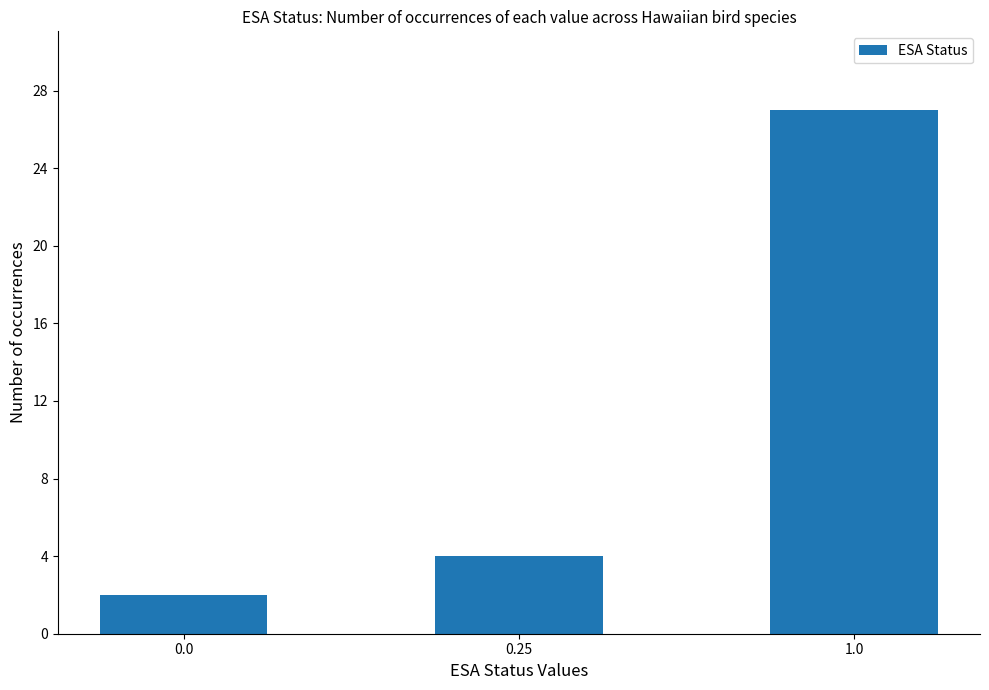

Rank the categories by value from lowest to highest.

0.0, 0.25, 1.0